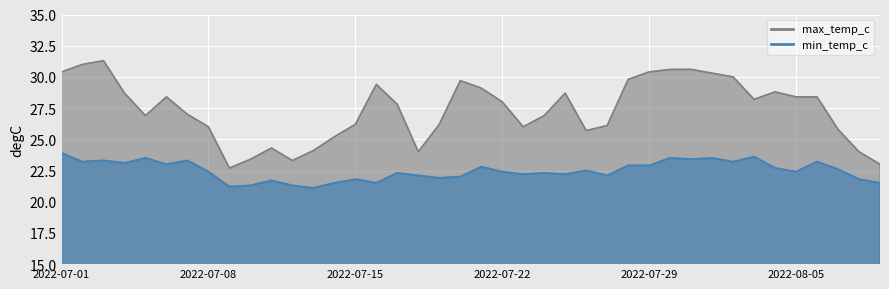

Where does the max_temp_c series first go above 28?

2022-07-01